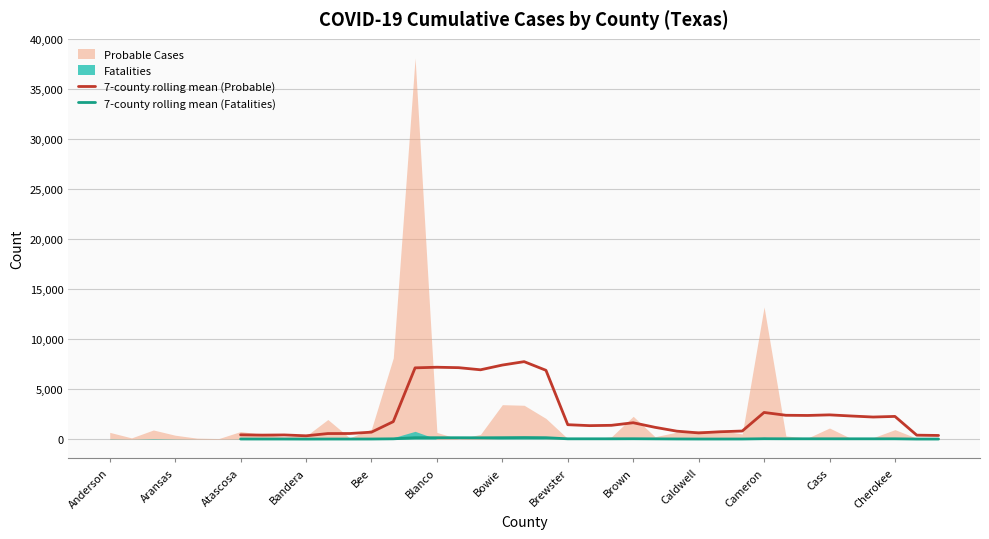

What is the total value across all series at 32?

2413.6